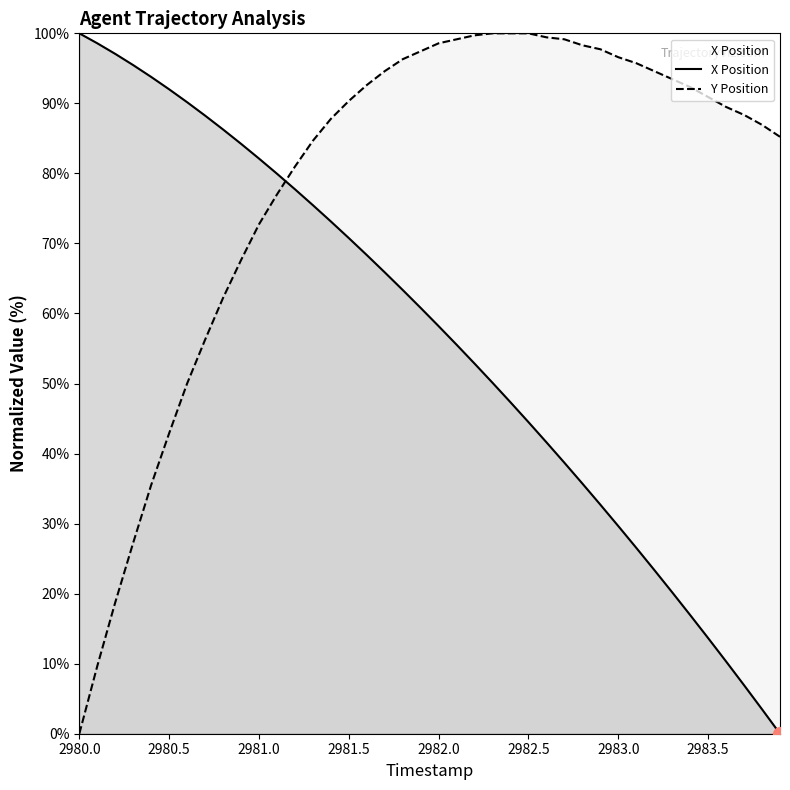

Reading left to right, extract all data points from this chart.

X Position: 100.0	98.6	97.1	95.5	93.8	92.0	90.2	88.3	86.3	84.2	82.1	80.0	77.7	75.5	73.1	70.8	68.3	65.9	63.4	60.8	58.2	55.5	52.8	50.1	47.3	44.5	41.6	38.7	35.7	32.7	29.6	26.5	23.4	20.2	16.9	13.7	10.3	6.9	3.5	0.0
Y Position: 0.0	9.7	18.7	27.3	35.5	42.9	50.0	56.3	62.2	67.6	72.7	77.0	81.0	84.7	87.8	90.3	92.6	94.6	96.3	97.4	98.6	99.1	99.7	100.0	100.0	100.0	99.4	99.1	98.3	97.7	96.6	95.7	94.6	93.5	92.3	90.9	89.5	88.4	86.9	85.2